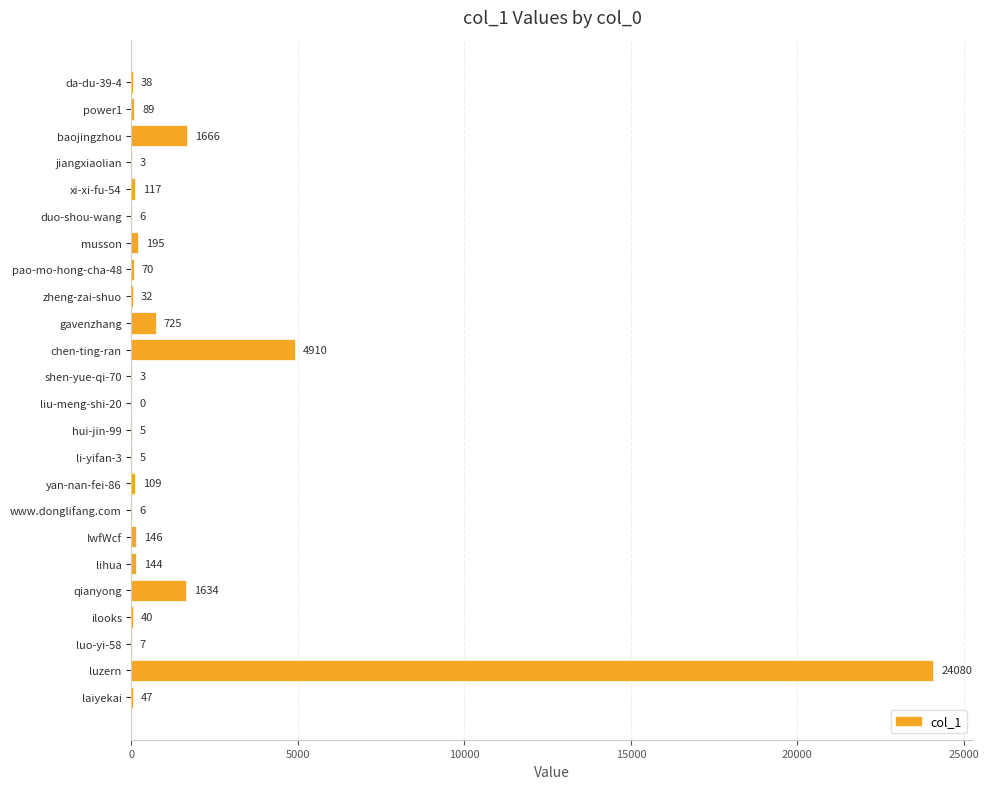

Read the value at qianyong, to the nearest 50.

1650